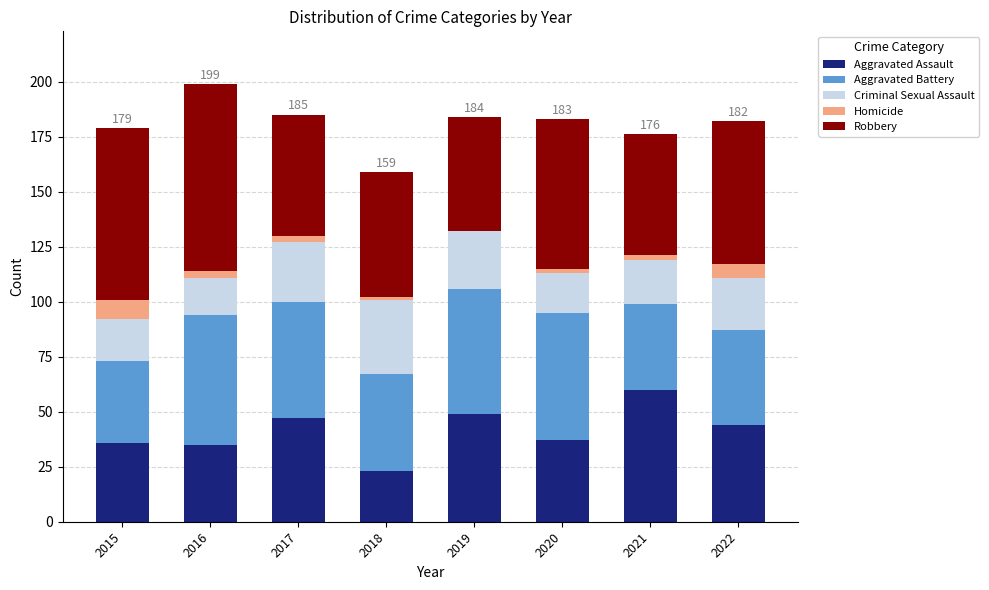

True or false: Aggravated Assault has a value of 63 at 2020.

False